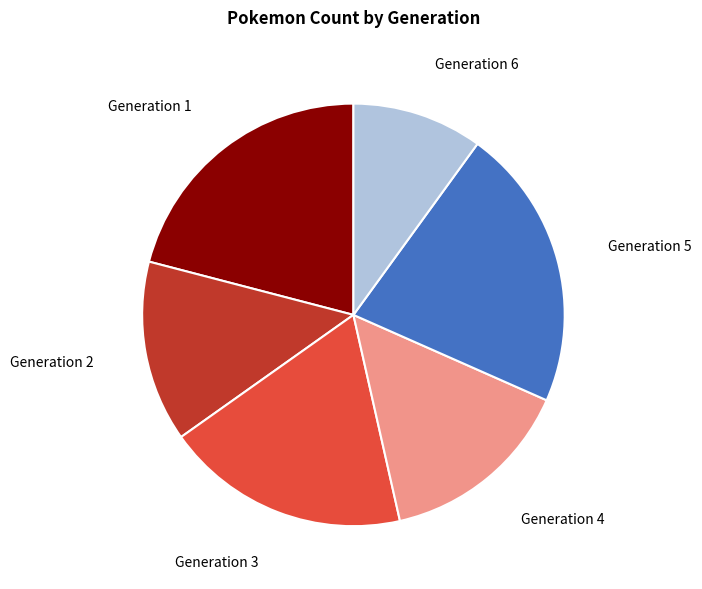

Is there any slice that represents more than half of the pie?

No